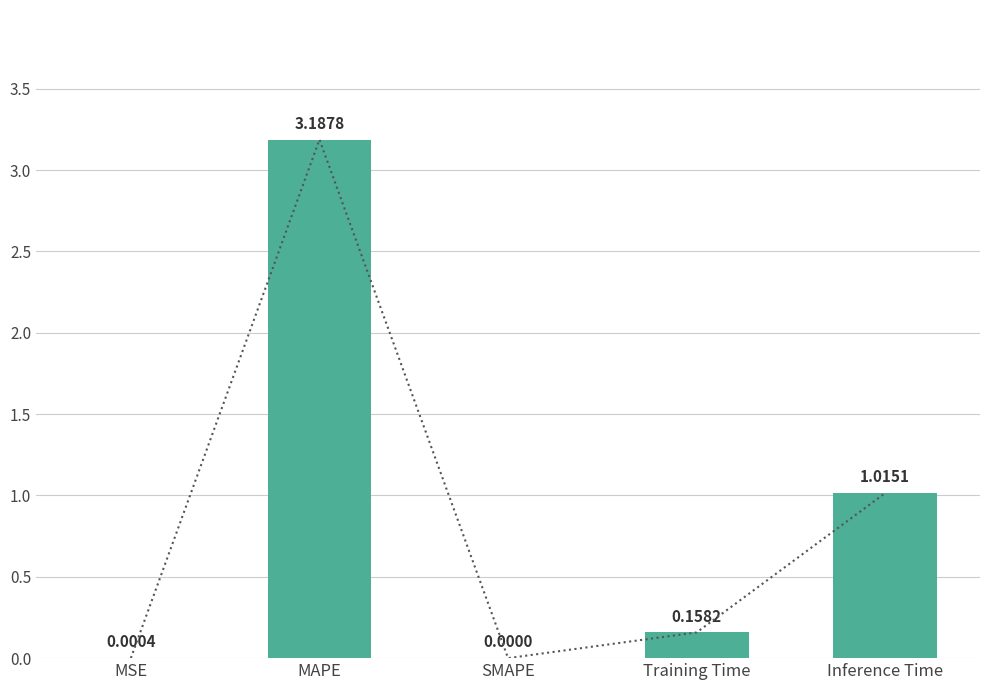

What is the greatest value displayed?

3.2